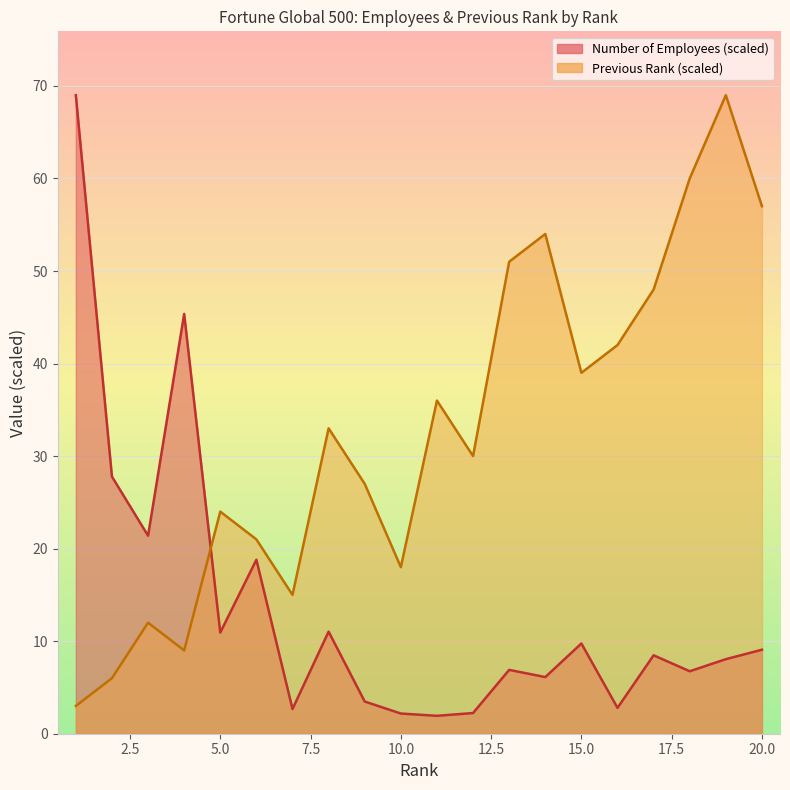

How many intersections are there between Previous Rank and Number of Employees?

1